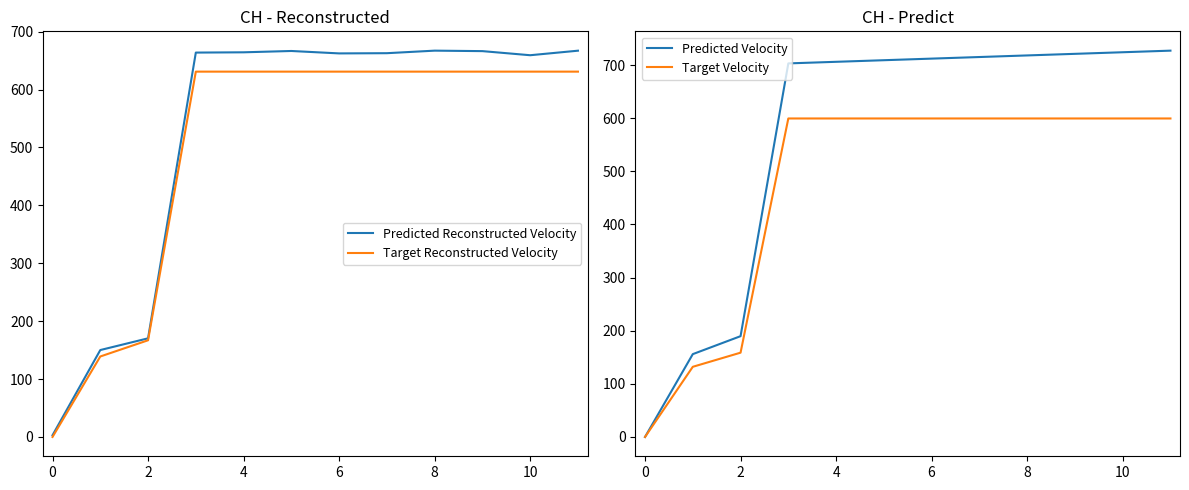

List the series in order of their overall mean, lowest first.

Target Velocity, Target Reconstructed Velocity, Predicted Reconstructed Velocity, Predicted Velocity